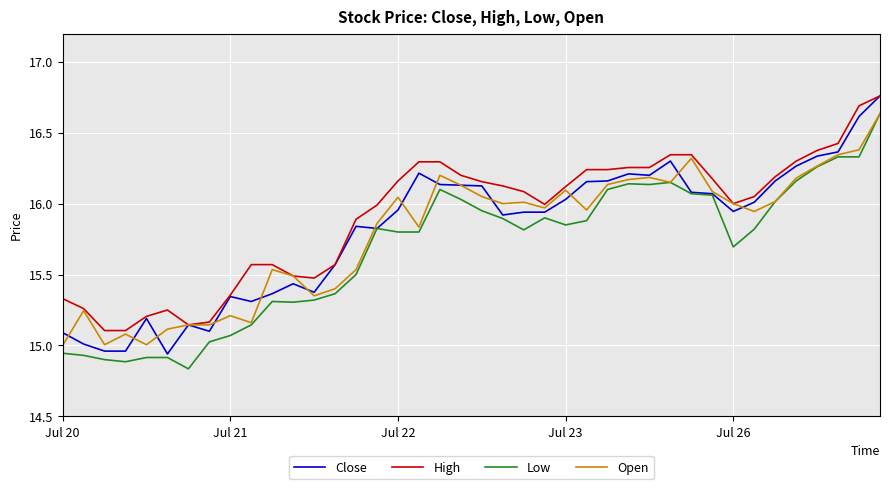

Which series has the widest spread of values?

Close